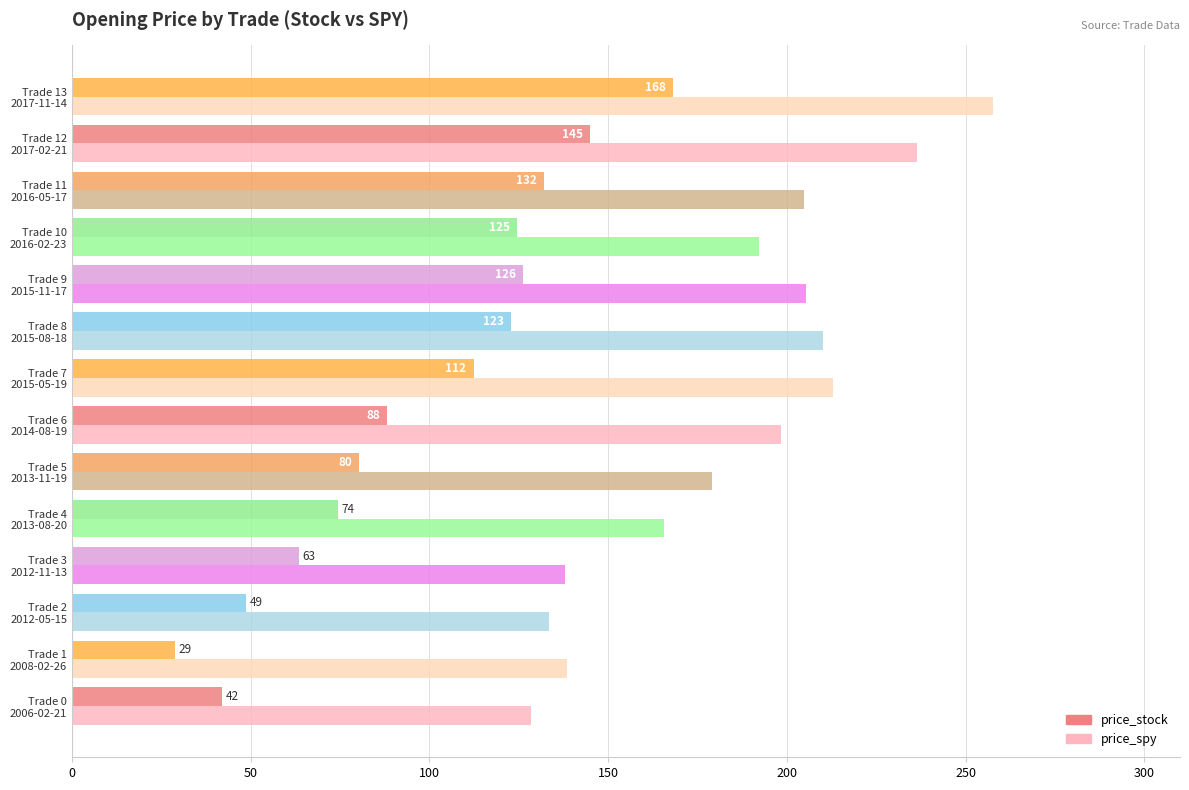

Which series has the widest spread of values?

price_stock